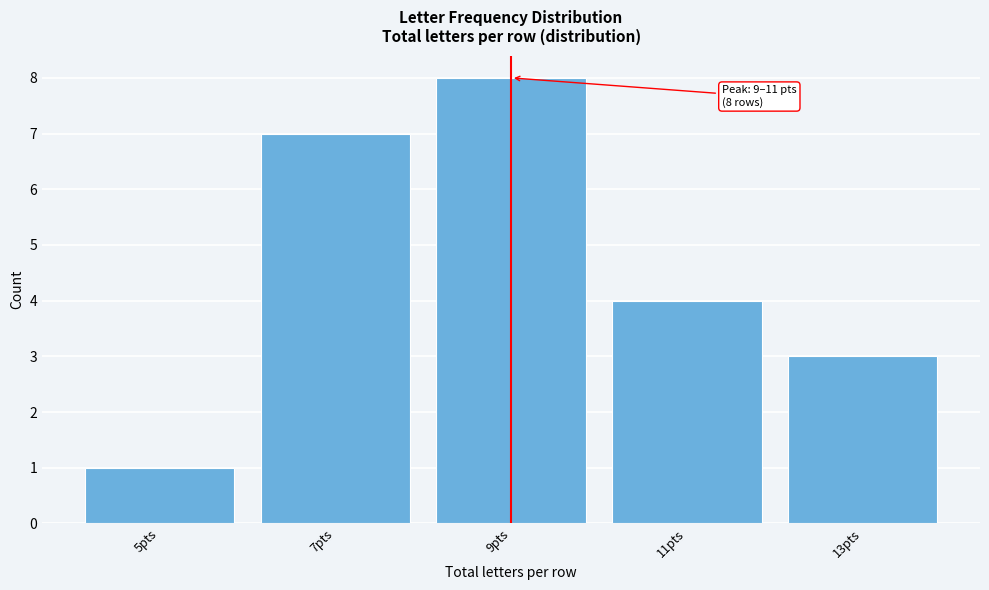

Reading left to right, extract all data points from this chart.

1	7	8	4	3